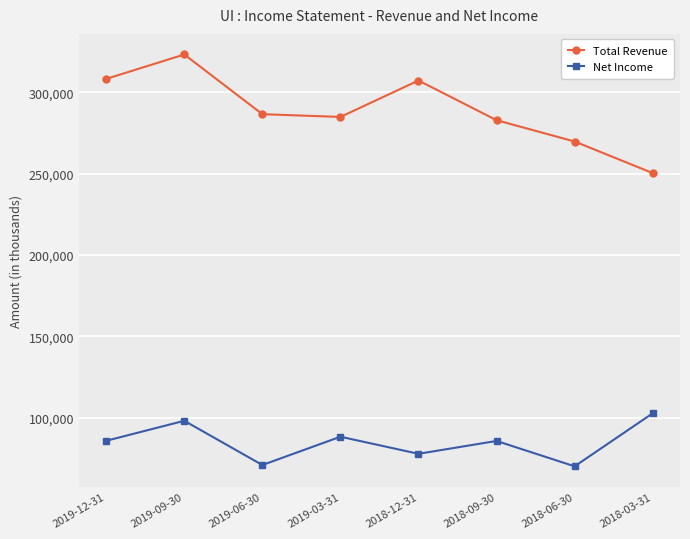

How many lines are shown in the chart?

2